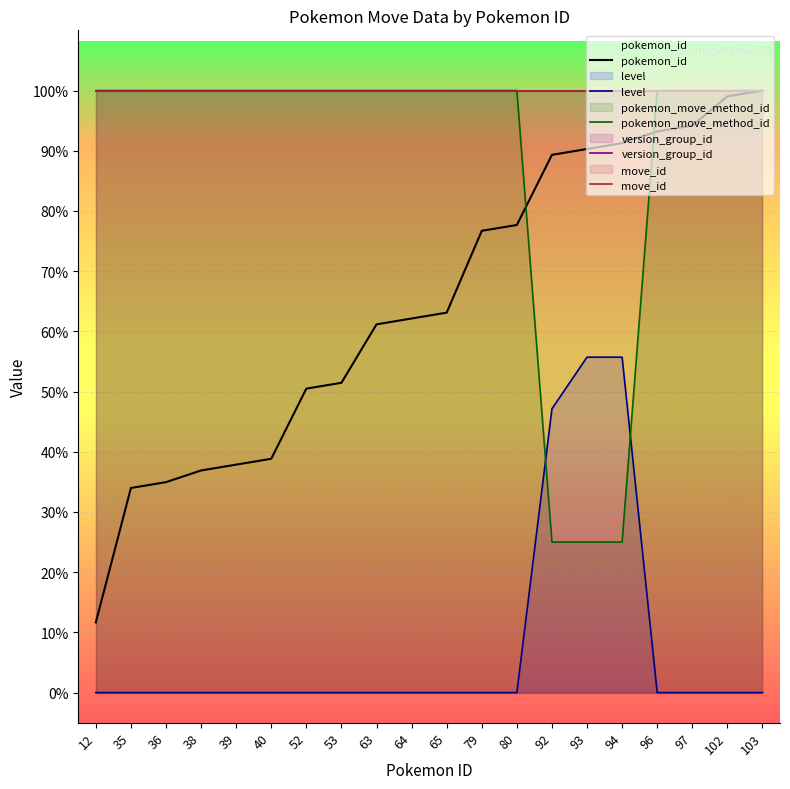

Reading left to right, transcribe all the data shown in this chart.

pokemon_id: 12=11.7	35=34.0	36=35.0	38=36.9	39=37.9	40=38.8	52=50.5	53=51.5	63=61.2	64=62.1	65=63.1	79=76.7	80=77.7	92=89.3	93=90.3	94=91.3	96=93.2	97=94.2	102=99.0	103=100.0
level: 12=0.0	35=0.0	36=0.0	38=0.0	39=0.0	40=0.0	52=0.0	53=0.0	63=0.0	64=0.0	65=0.0	79=0.0	80=0.0	92=47.1	93=55.7	94=55.7	96=0.0	97=0.0	102=0.0	103=0.0
pokemon_move_method_id: 12=100.0	35=100.0	36=100.0	38=100.0	39=100.0	40=100.0	52=100.0	53=100.0	63=100.0	64=100.0	65=100.0	79=100.0	80=100.0	92=25.0	93=25.0	94=25.0	96=100.0	97=100.0	102=100.0	103=100.0
version_group_id: 12=100.0	35=100.0	36=100.0	38=100.0	39=100.0	40=100.0	52=100.0	53=100.0	63=100.0	64=100.0	65=100.0	79=100.0	80=100.0	92=100.0	93=100.0	94=100.0	96=100.0	97=100.0	102=100.0	103=100.0
move_id: 12=100.0	35=100.0	36=100.0	38=100.0	39=100.0	40=100.0	52=100.0	53=100.0	63=100.0	64=100.0	65=100.0	79=100.0	80=100.0	92=100.0	93=100.0	94=100.0	96=100.0	97=100.0	102=100.0	103=100.0